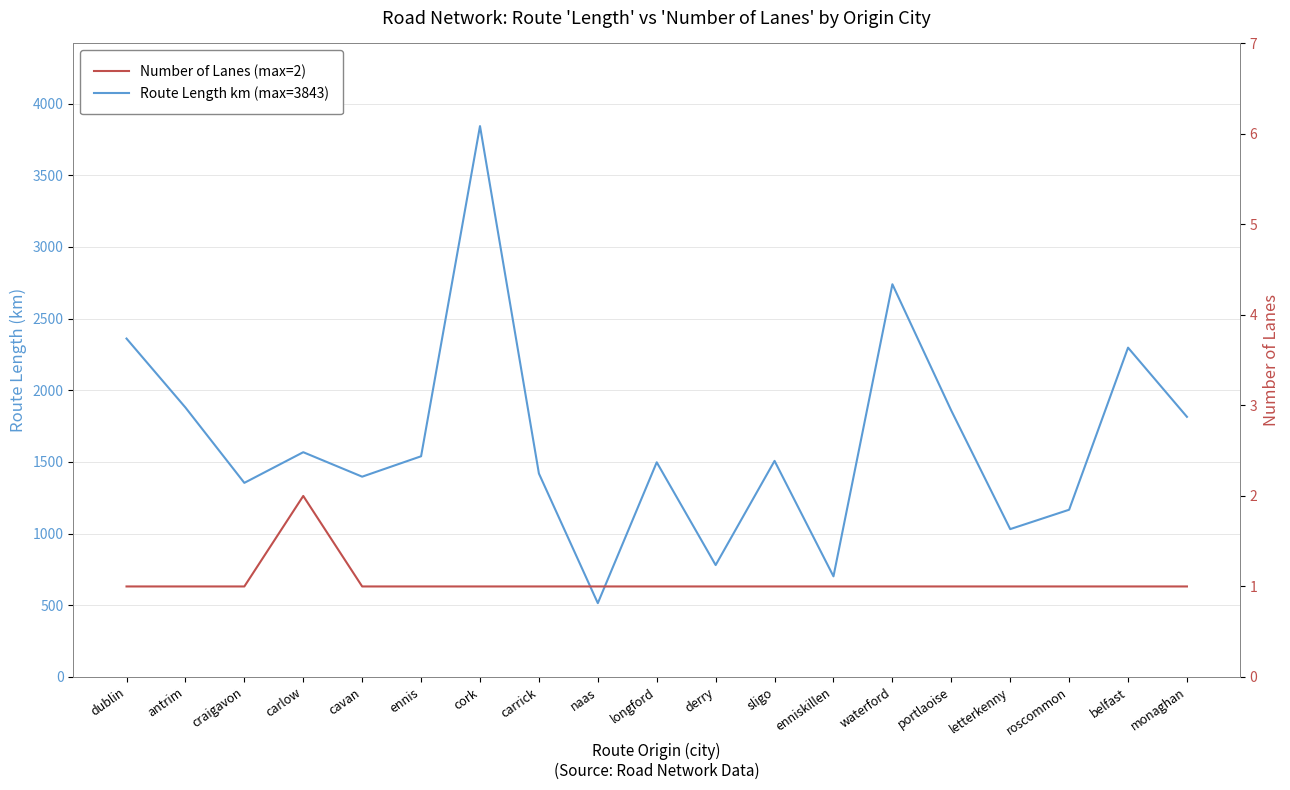

Which series has the largest total across all categories?

Route Length (km)